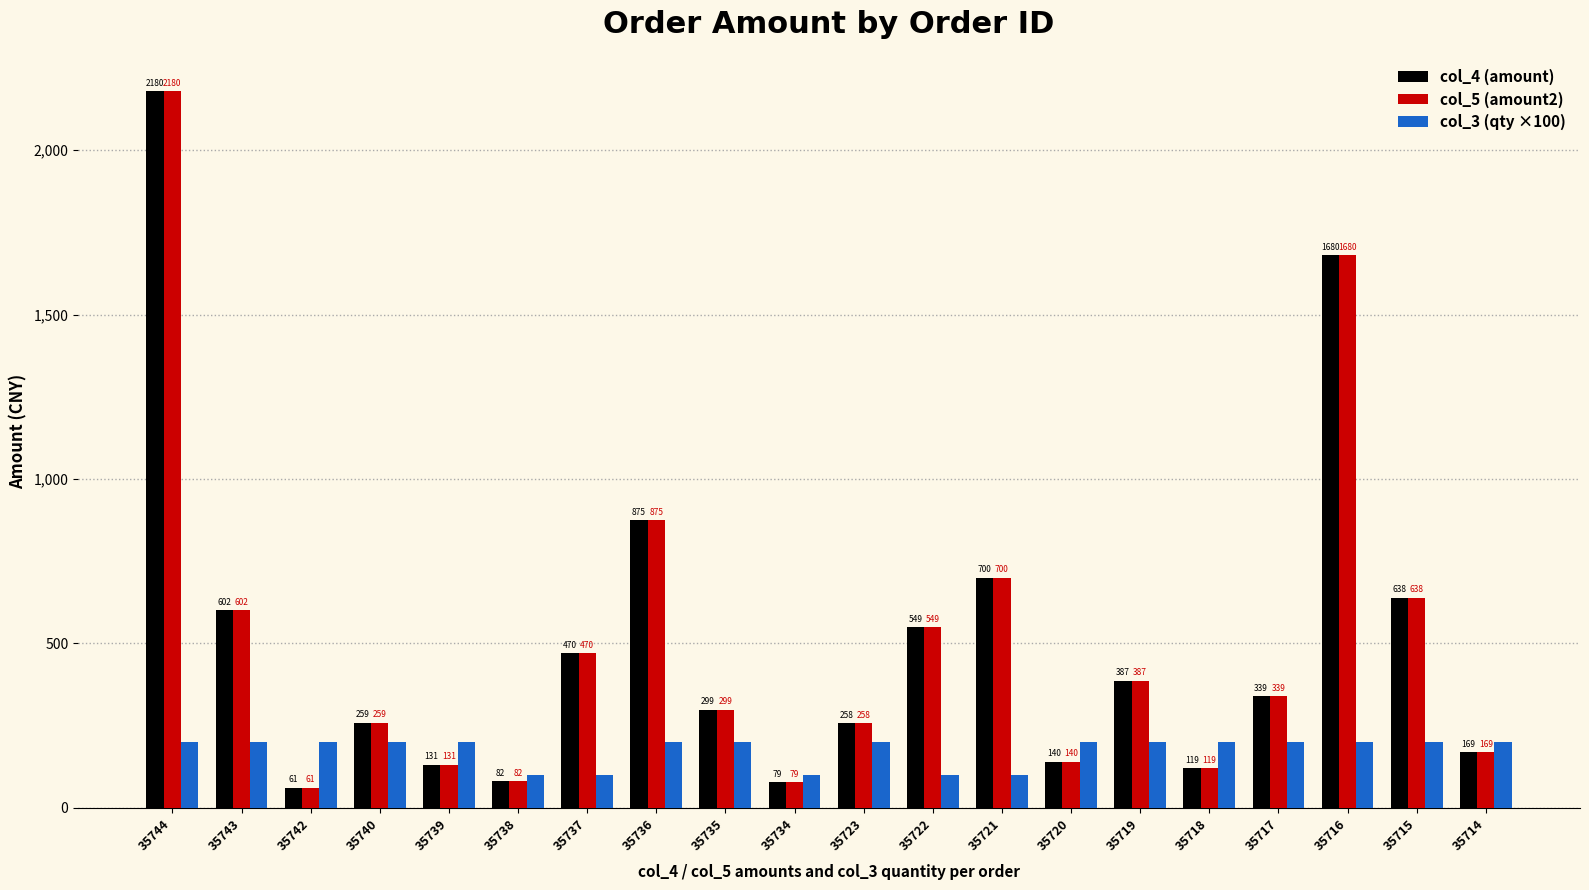

What is the total value across all series at 35723?

716.0